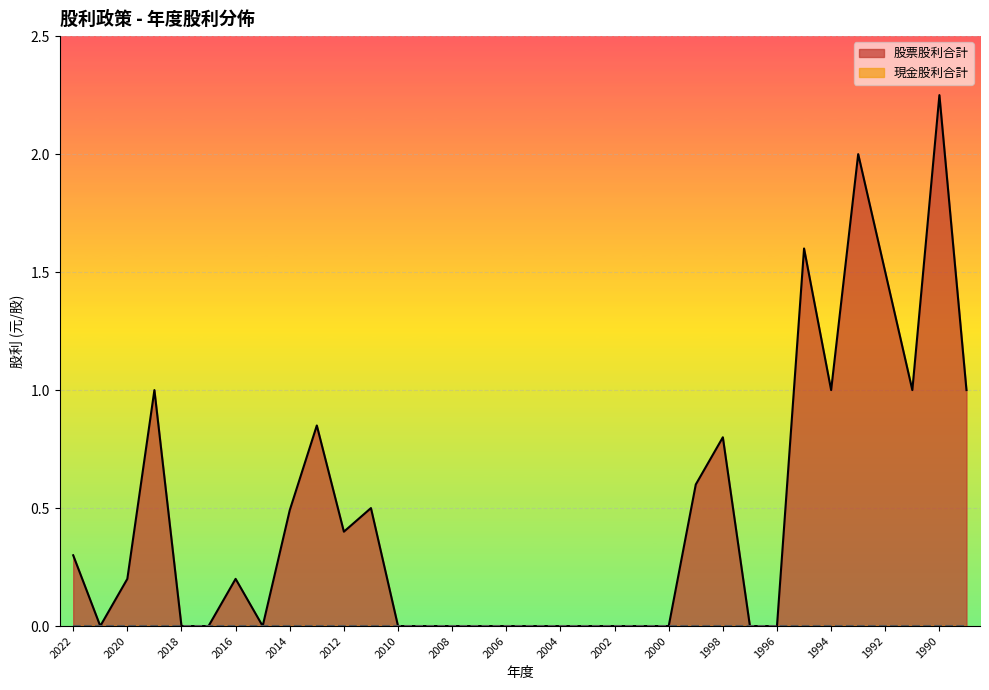

What is the average value?

0.5